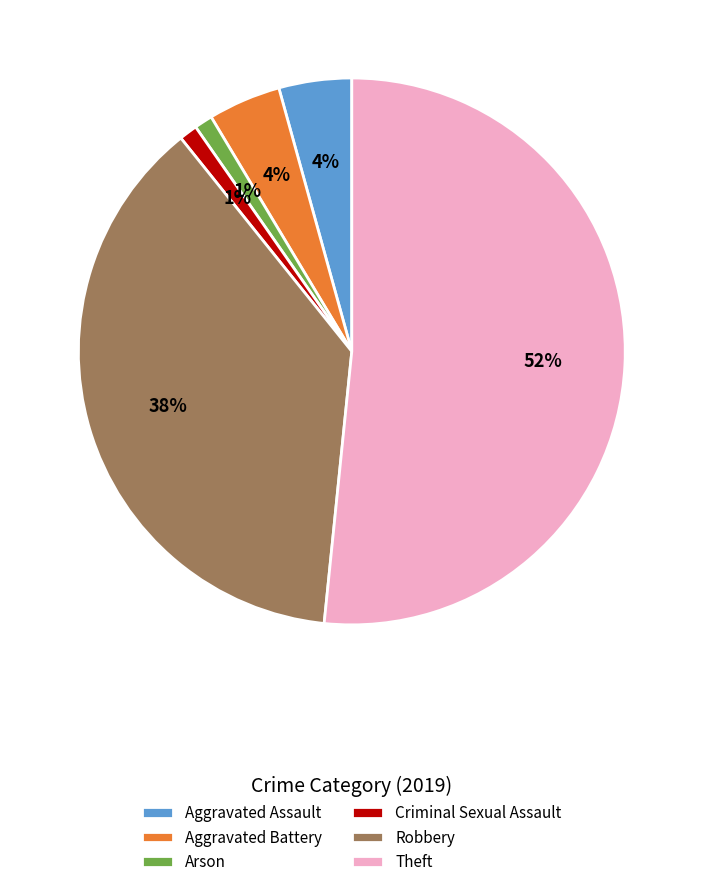

To the nearest percent, what percentage of the pie is Robbery?

38%